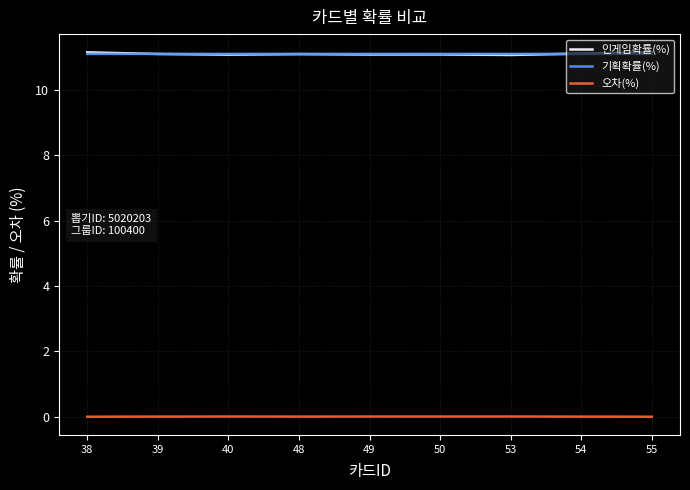

What is the difference between the highest and lowest values at 48?

11.1